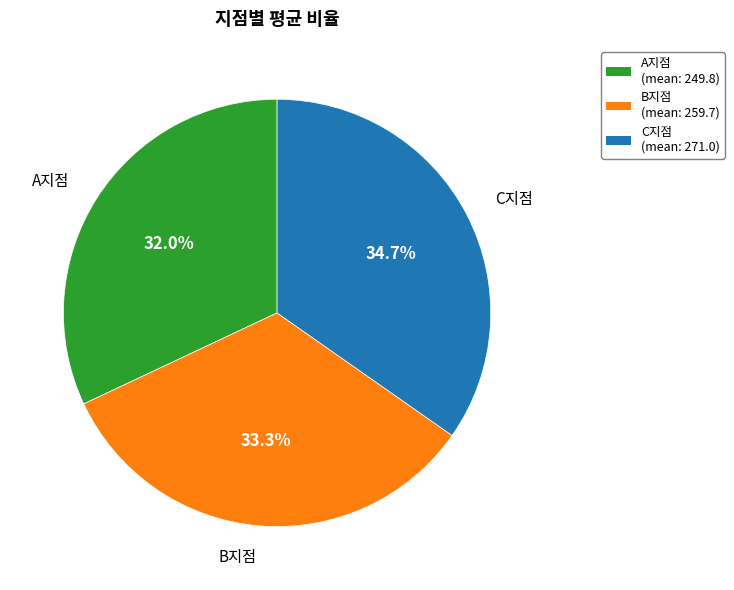

What is the largest slice in the pie chart?

C지점